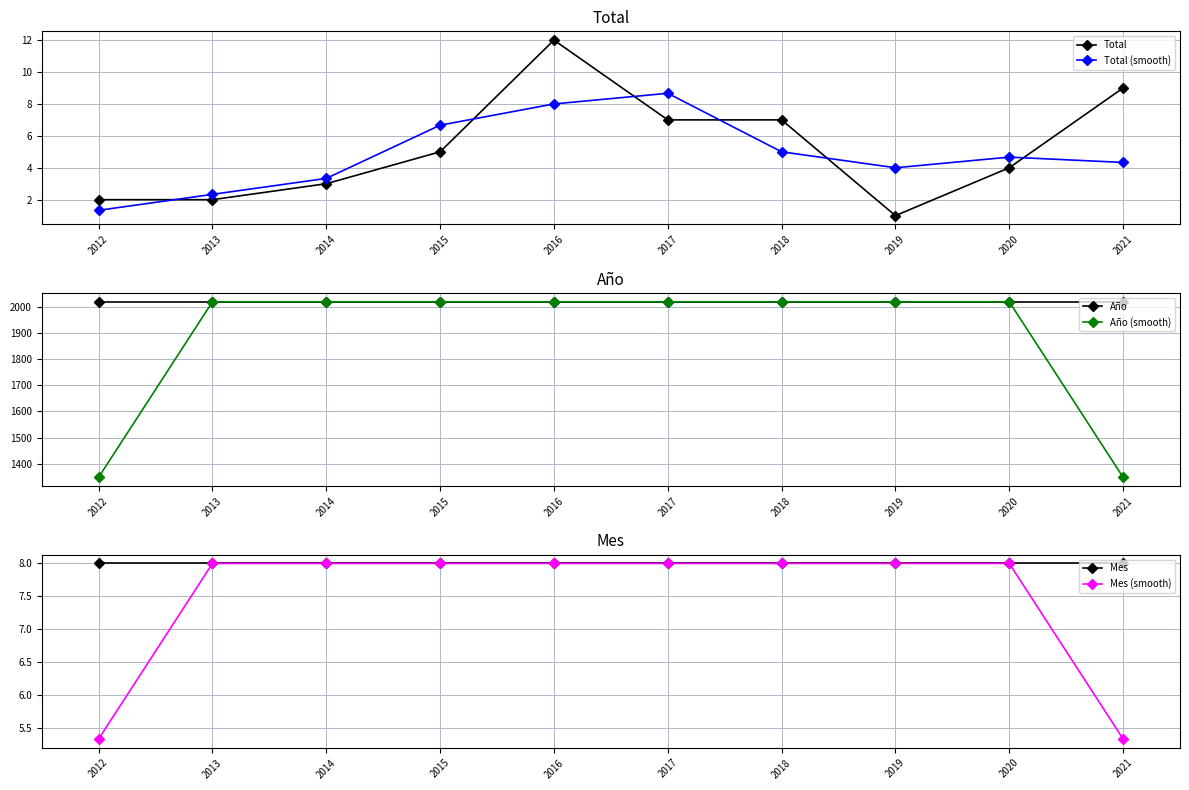

True or false: Año (smooth) and Mes (smooth) intersect in this chart.

False